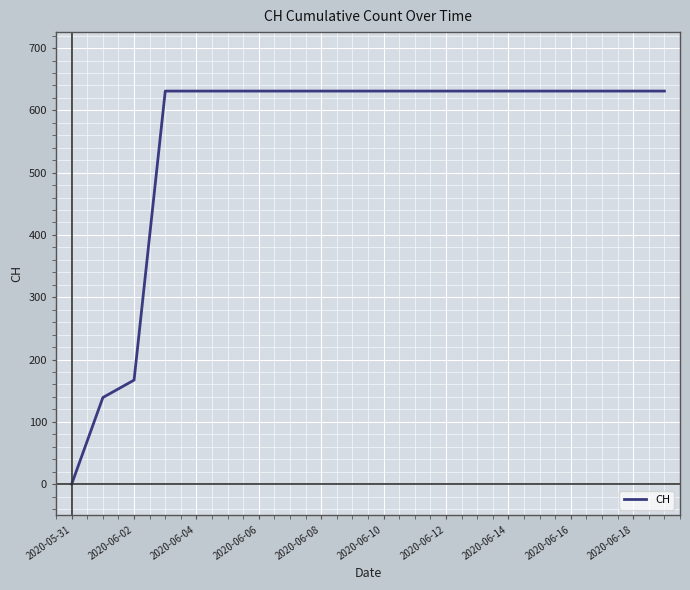

What is the greatest value displayed?

631